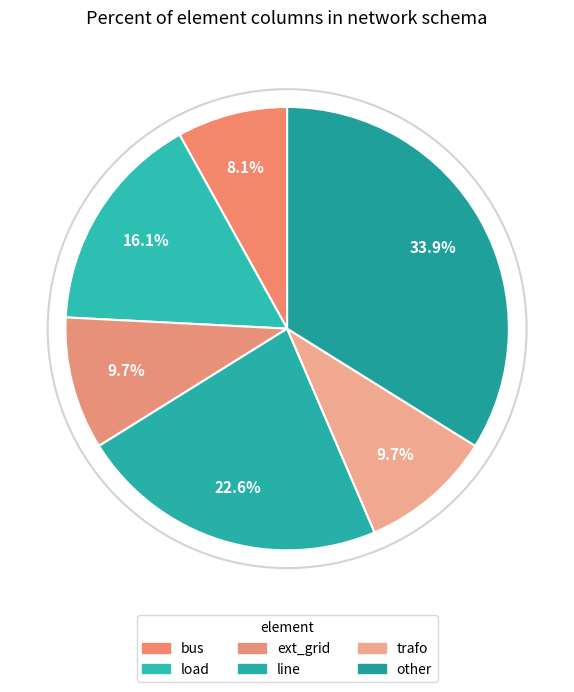

Which category has the biggest portion of the pie?

other